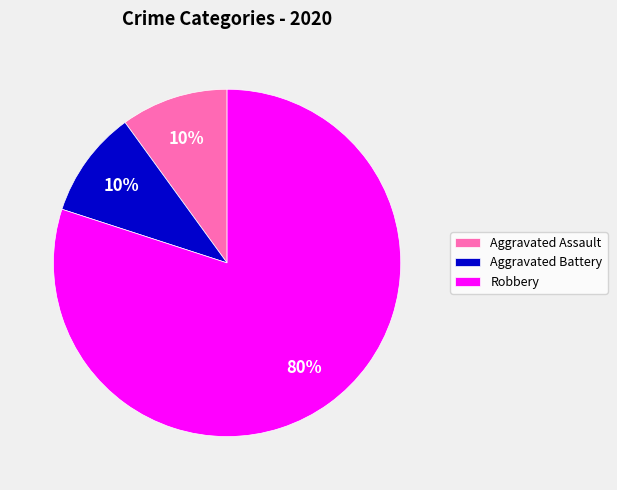

Approximately how many times larger is the value at Aggravated Assault compared to Robbery?

0.1